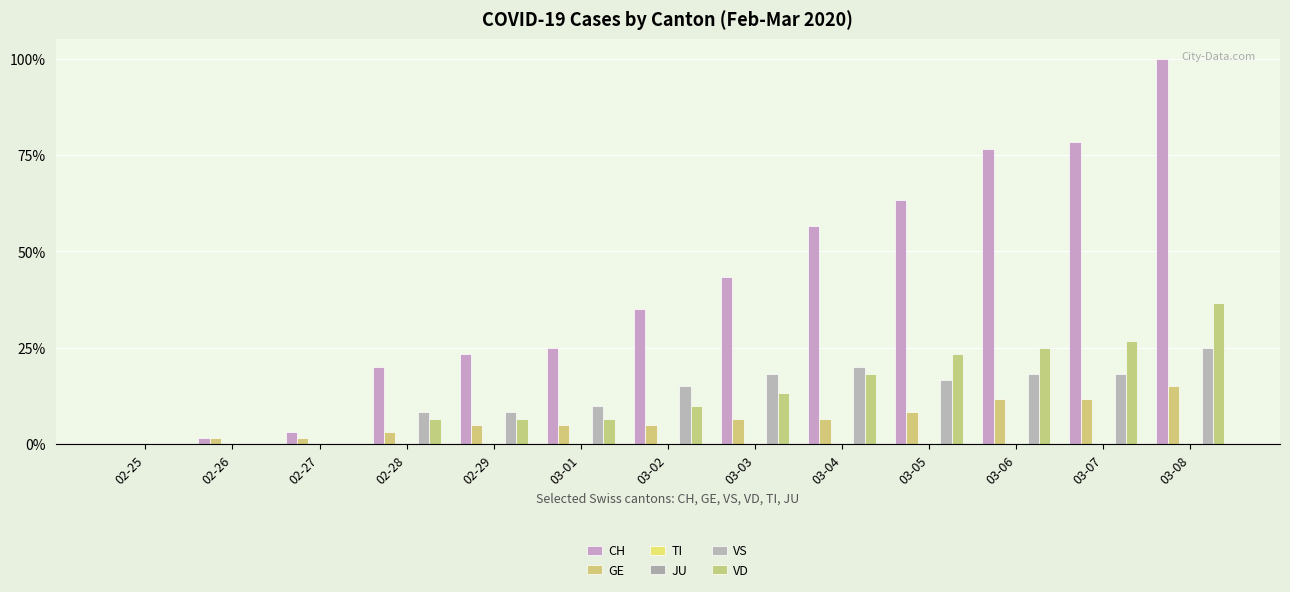

Does the chart contain stacked bars?

No